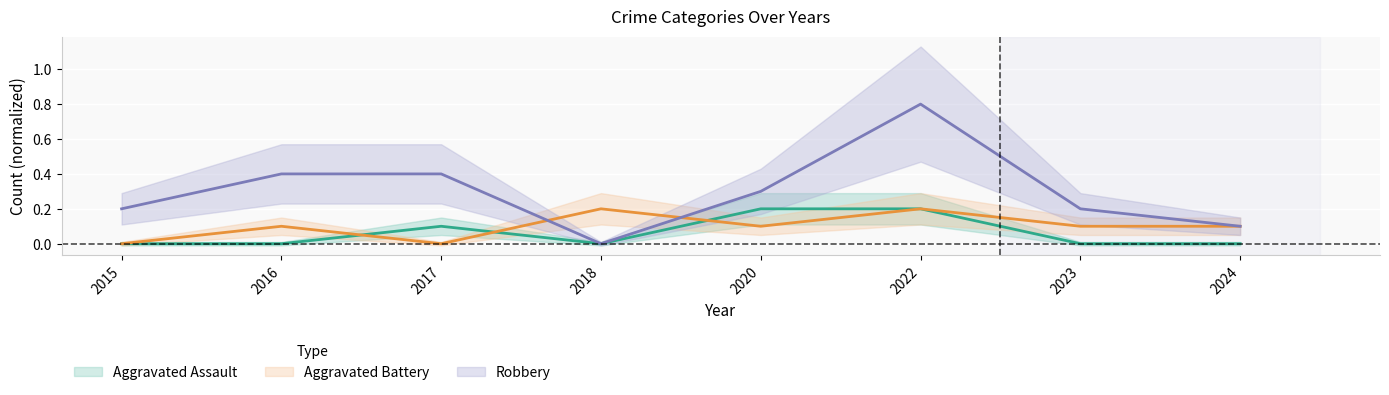

Count the number of data series in this chart.

3